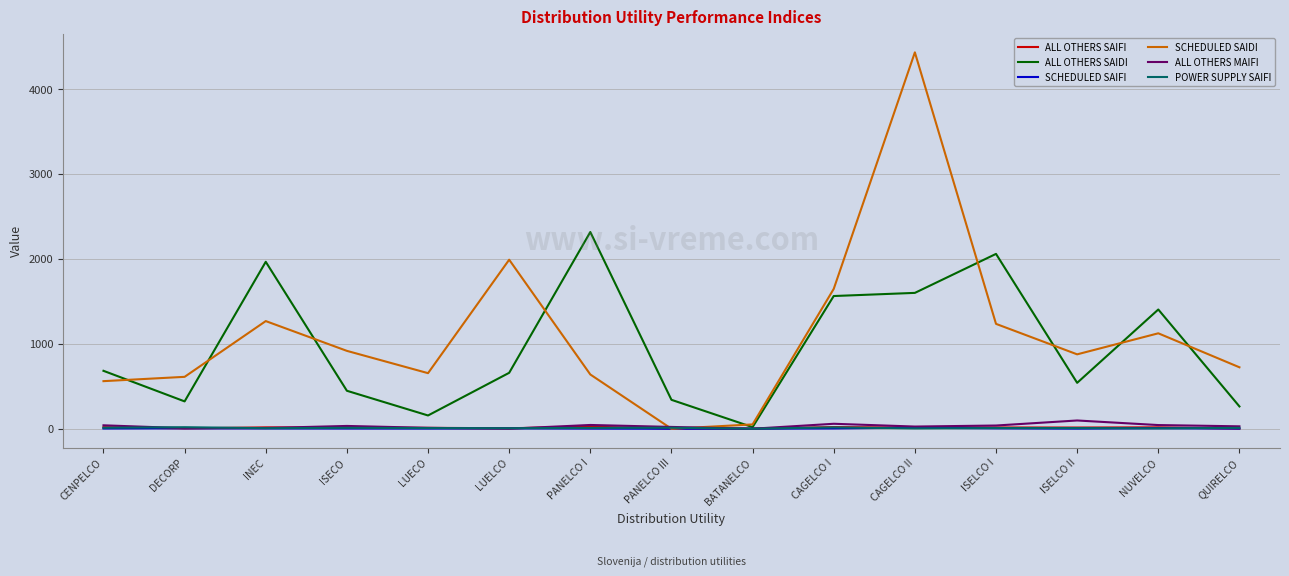

Which series has the largest range (max minus min)?

SCHEDULED SAIDI